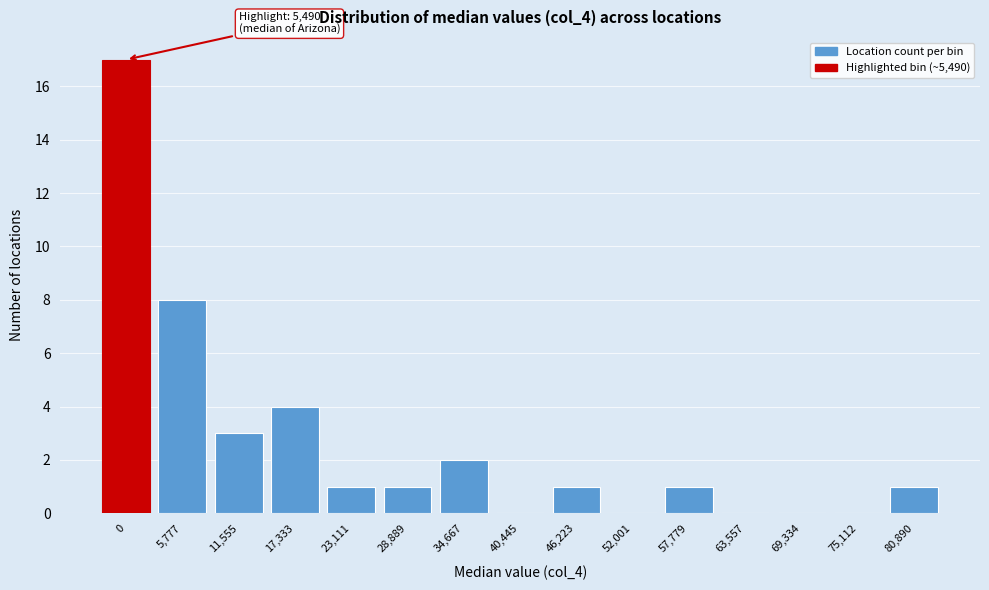

Reading right to left, what are all the values shown in this chart?

80,890=1	75,112=0	69,334=0	63,557=0	57,779=1	52,001=0	46,223=1	40,445=0	34,667=2	28,889=1	23,111=1	17,333=4	11,555=3	5,777=8	0=17